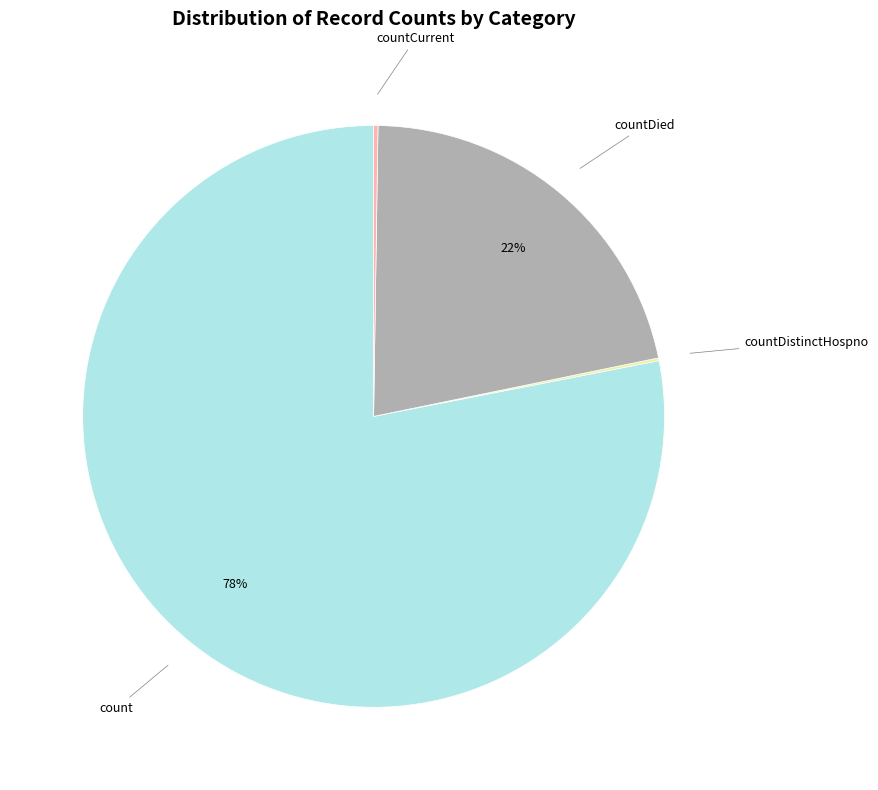

Is there any slice that represents more than half of the pie?

Yes